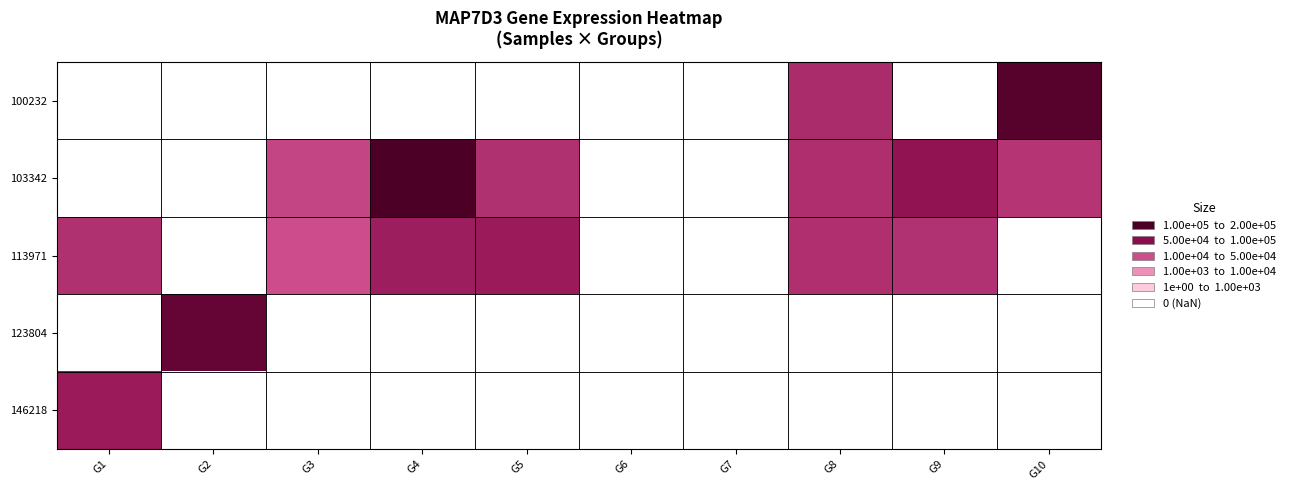

The value of 113971 at G9 is 7285.0. True or false?

True